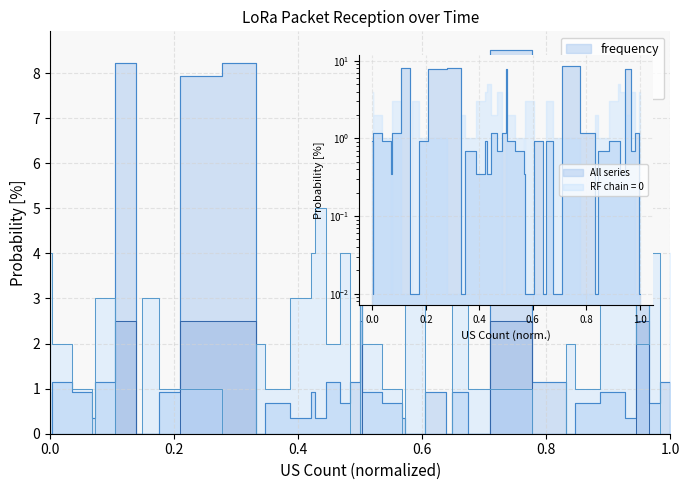

Where is frequency nearest to the value 4?

0.4